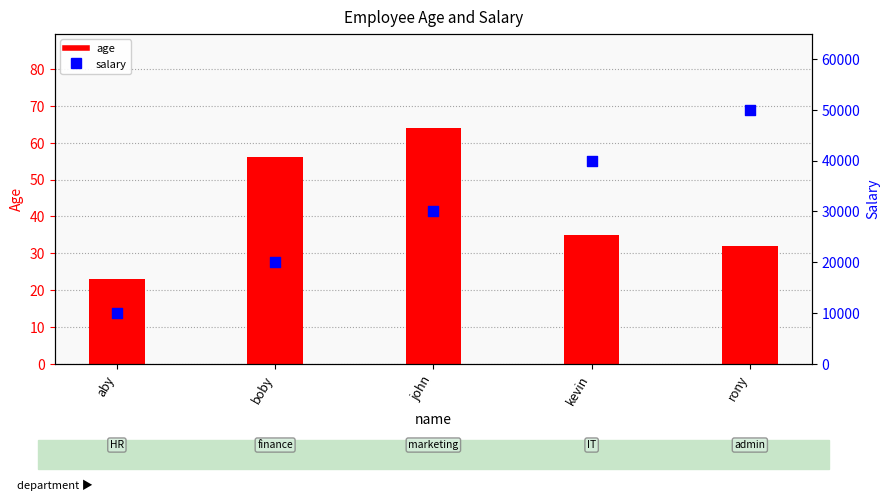

What is the total value across all series at john?

30064